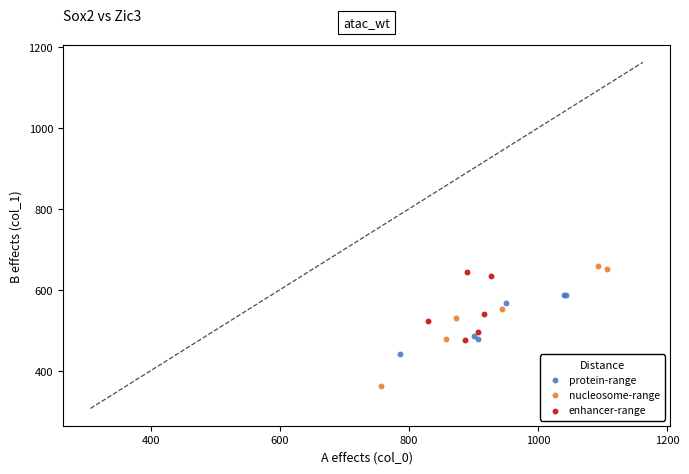

Which series has the largest Y range (max minus min)?

nucleosome-range